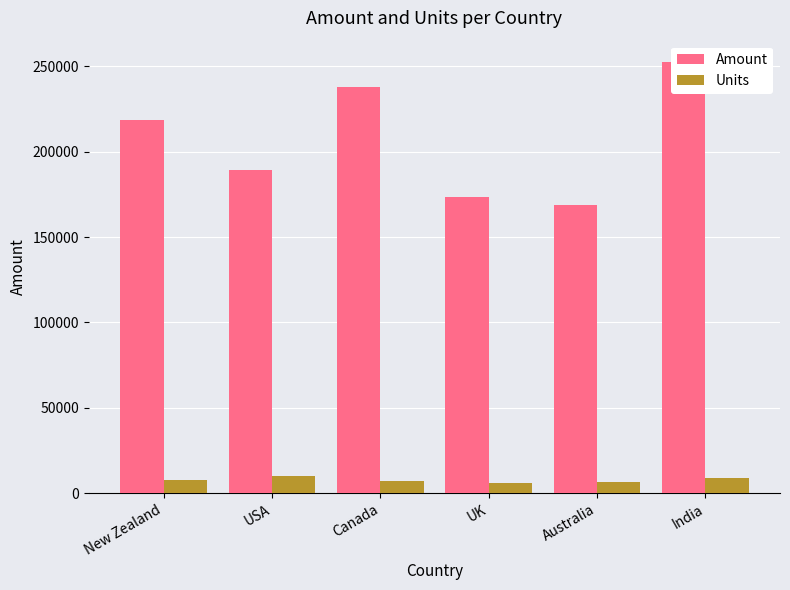

At how many categories does at least one series exceed 154380?

6